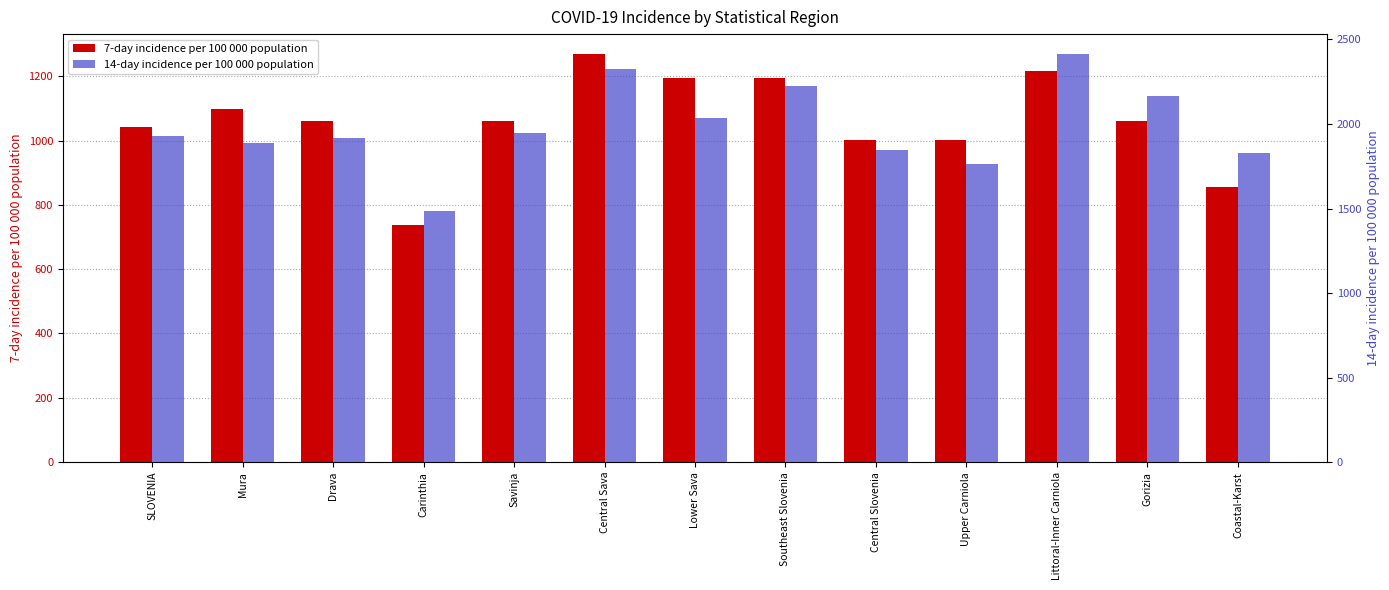

What is the lowest value of the 7-day incidence per 100 000 population series?

737.6